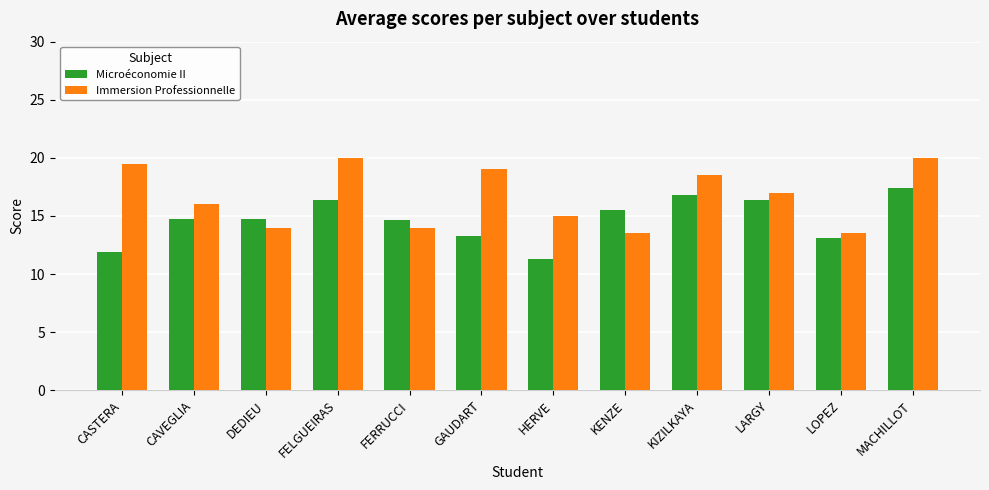

How many bars are there in each group?

2